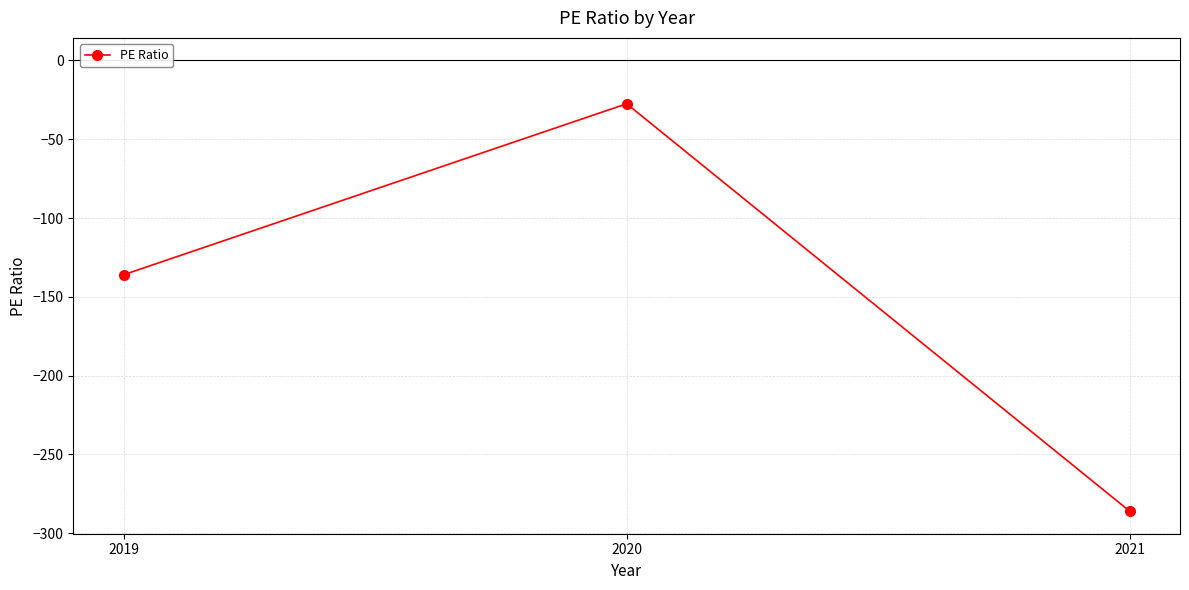

Count the number of values greater than -136.

1